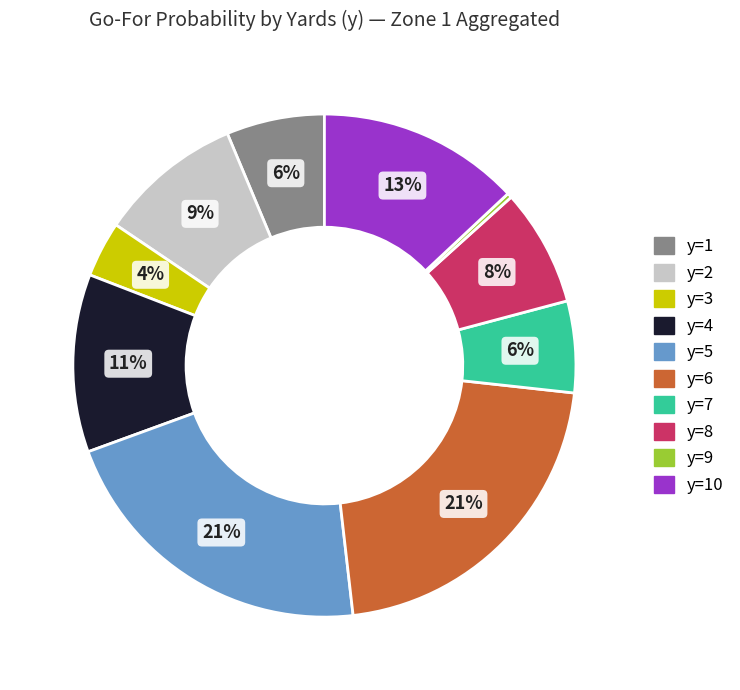

To the nearest percent, what is the average slice percentage?

10%